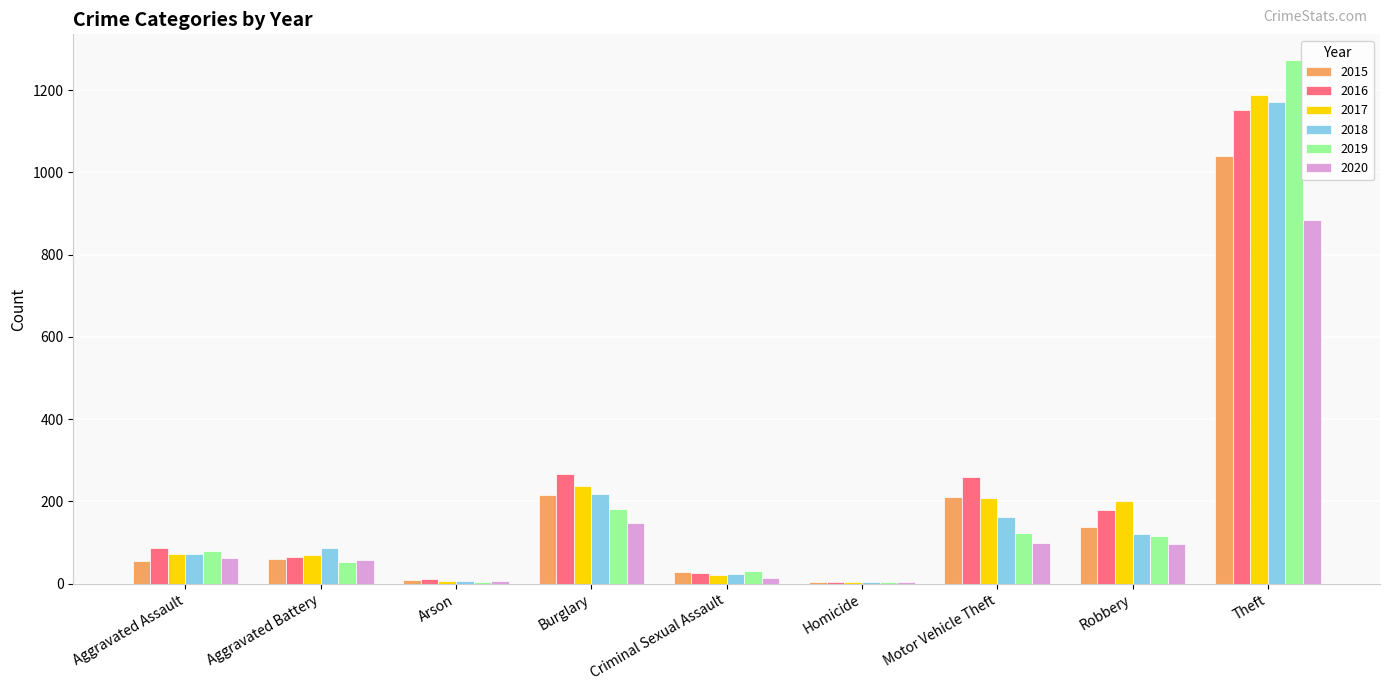

Which category has the highest value in the 2019 series?

Theft